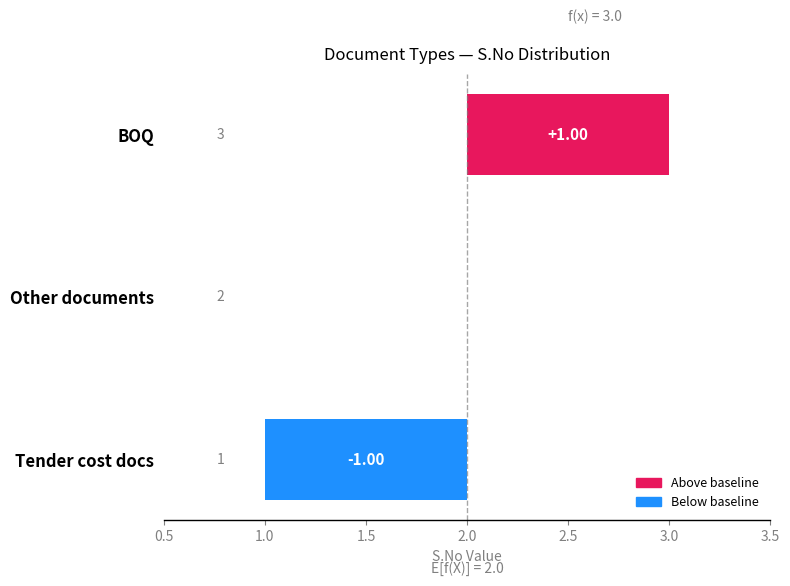

Does the chart contain any negative values?

Yes